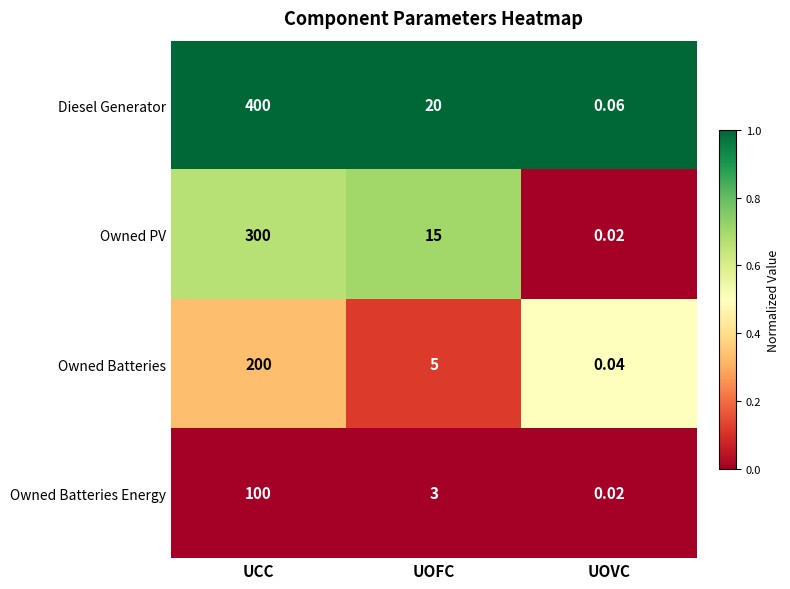

What is the difference between the highest and lowest values at UCC?

300.0